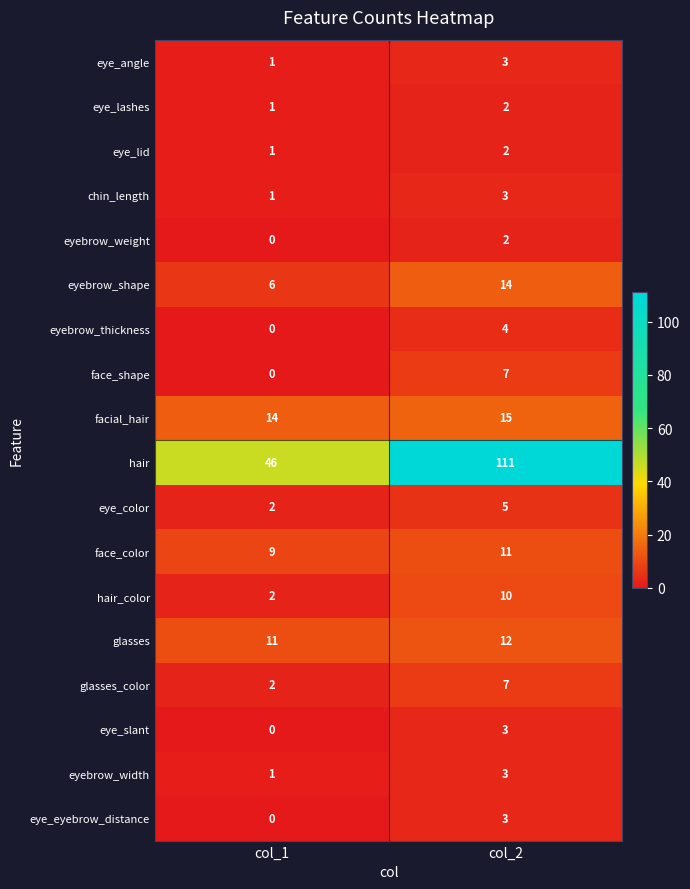

Which label corresponds to the largest value in the chart?

col_2